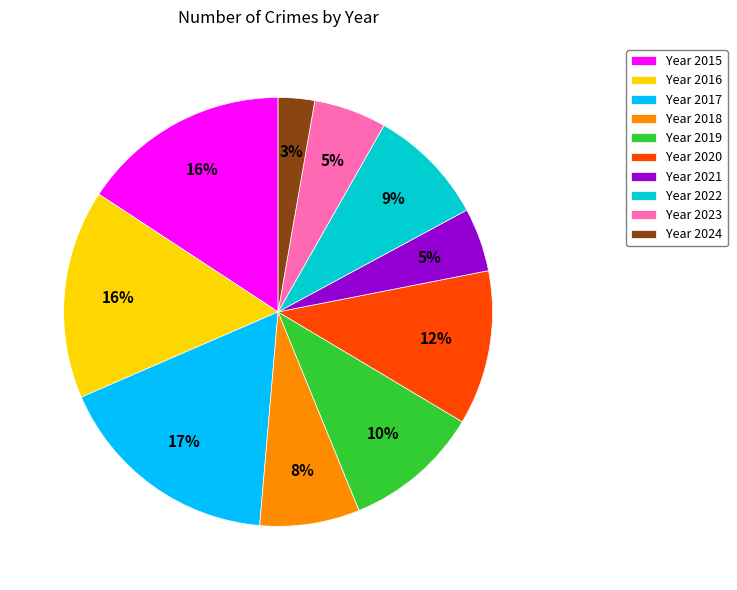

What is the largest slice in the pie chart?

Year 2017